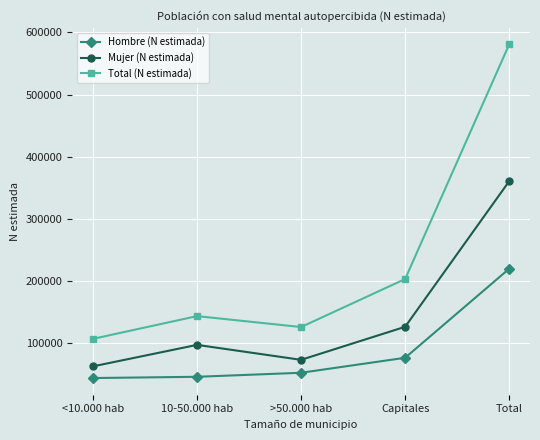

Which series has the largest total across all categories?

Total (N estimada)